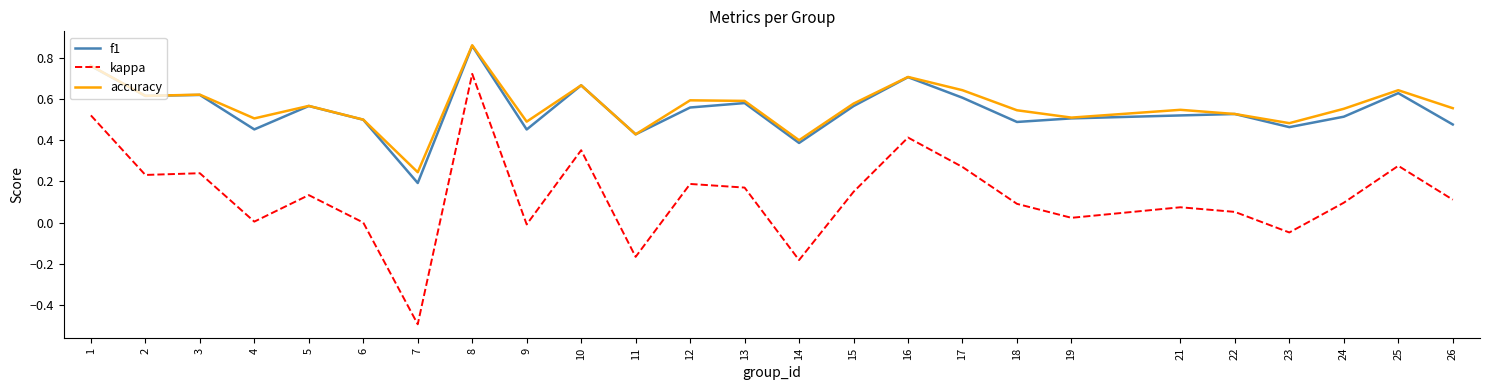

True or false: accuracy and kappa intersect in this chart.

False